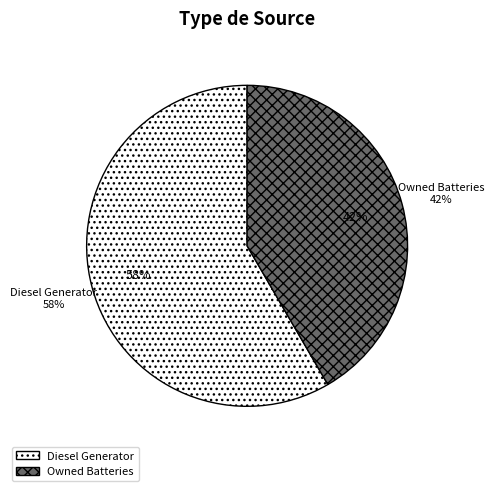

What portion of the pie excludes Diesel Generator?

41.6%